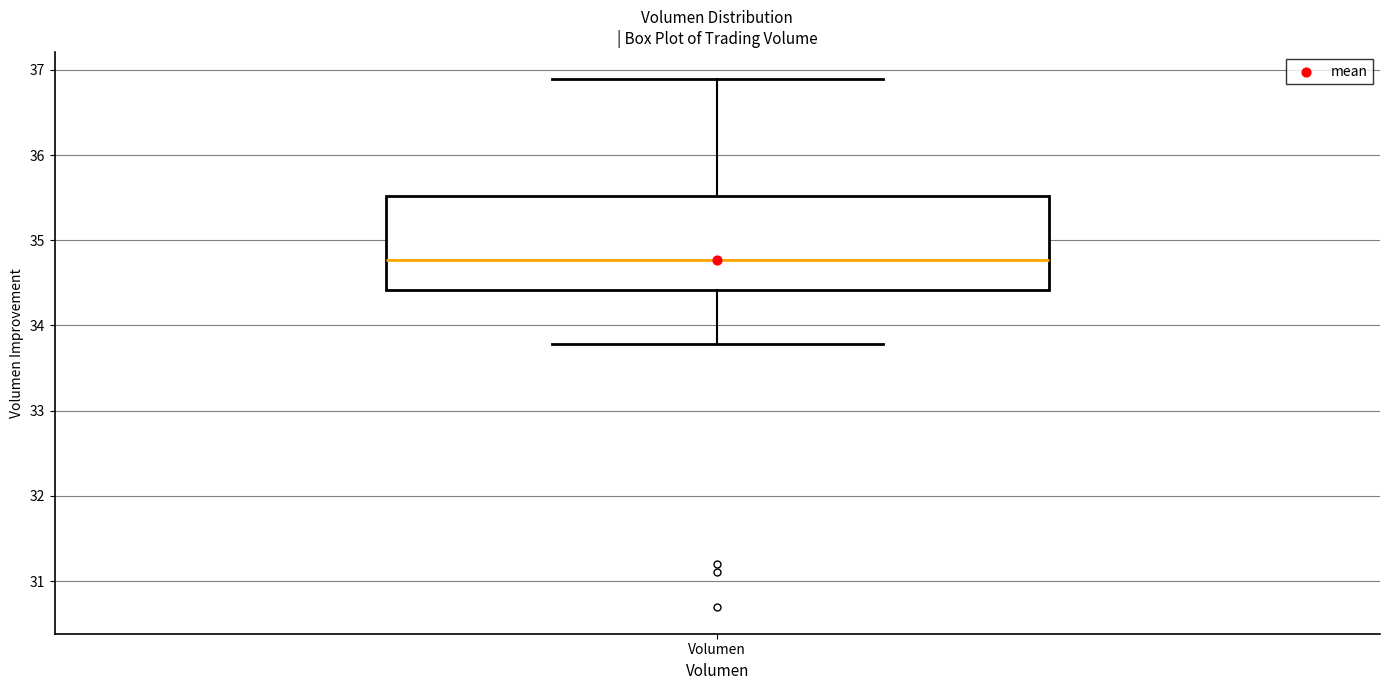

Read this box plot against the y-axis: the position of the median line, the range covered by the box, and the ends of both whiskers. The values are not printed on the chart, so give them approximately, as read against the axis.

median 34.8, box 34.4 to 35.5, whiskers 33.8 to 36.9